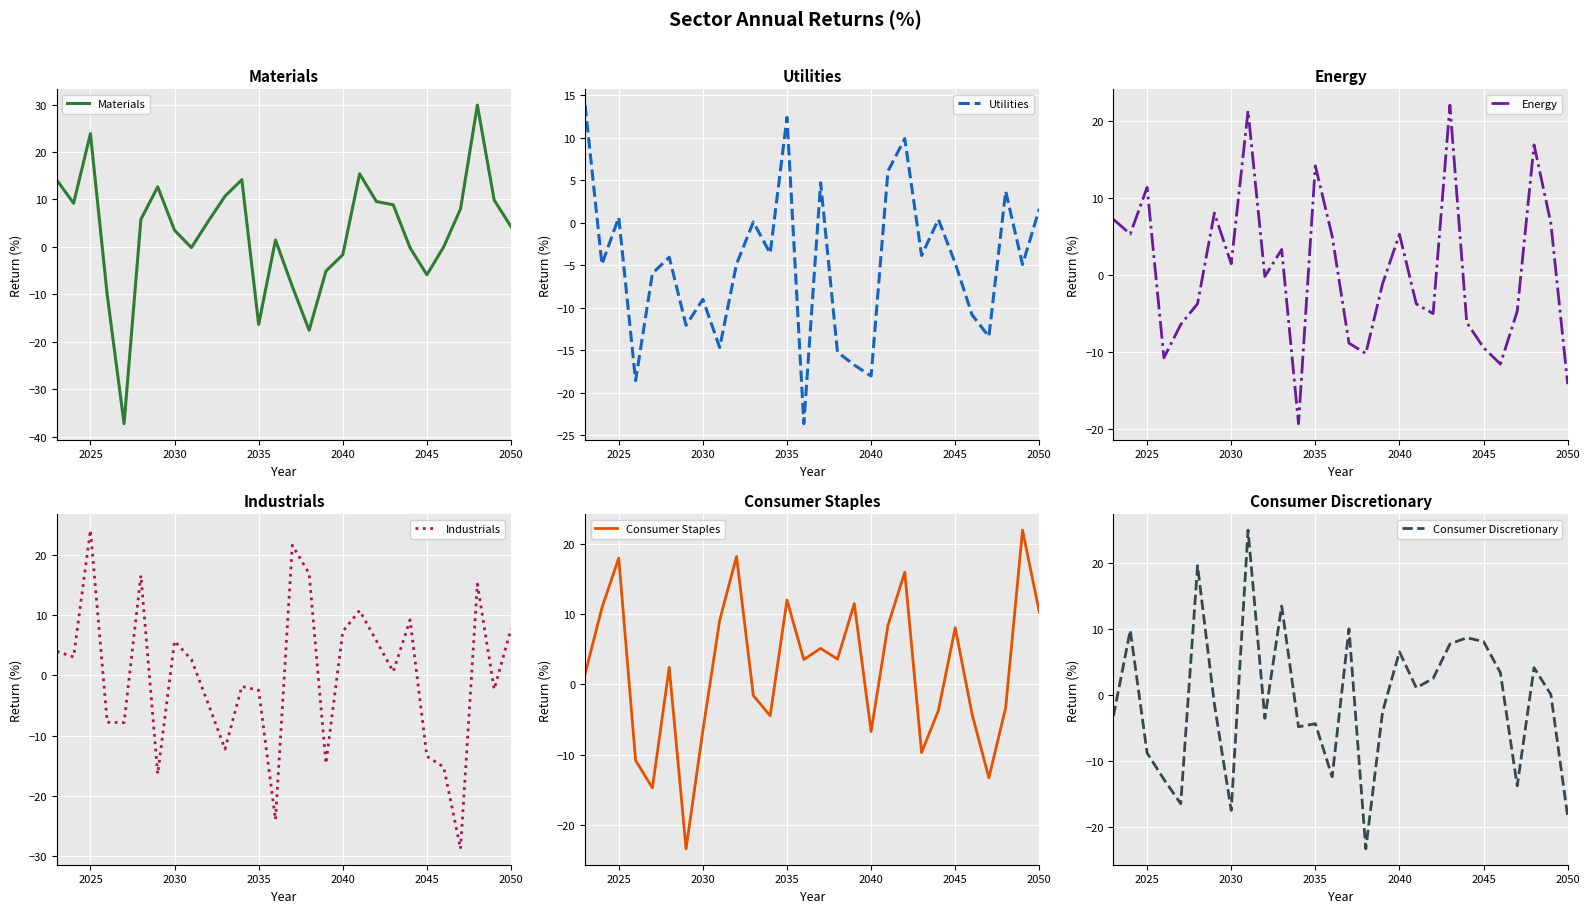

What is the difference between the maximum and second lowest values in the Utilities series?

32.4